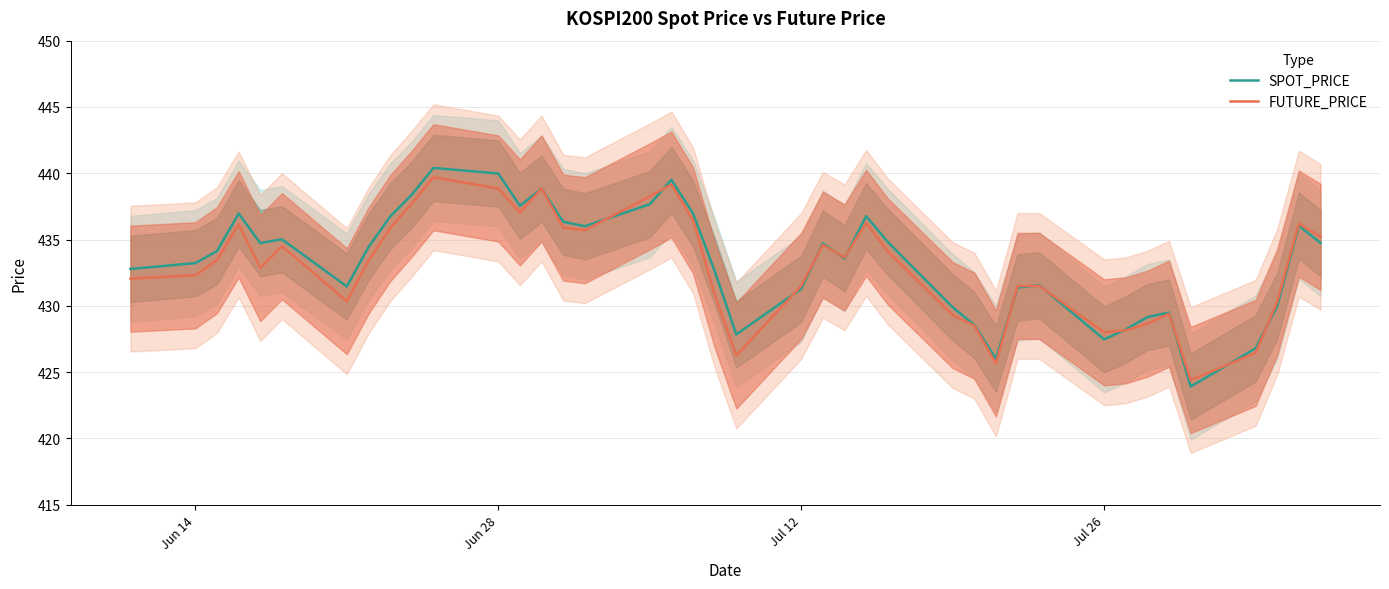

Rank the series by their average value, from highest to lowest.

SPOT_PRICE, FUTURE_PRICE